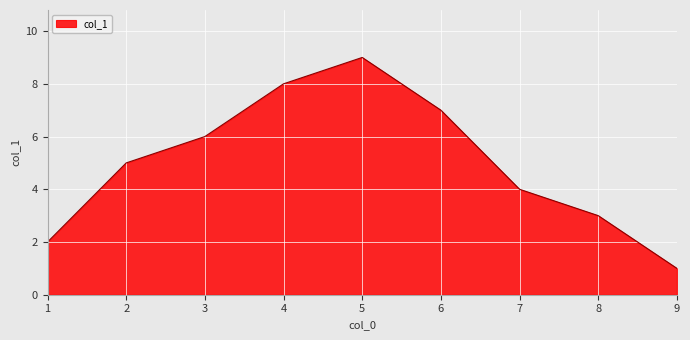

Count the number of data series in this chart.

1